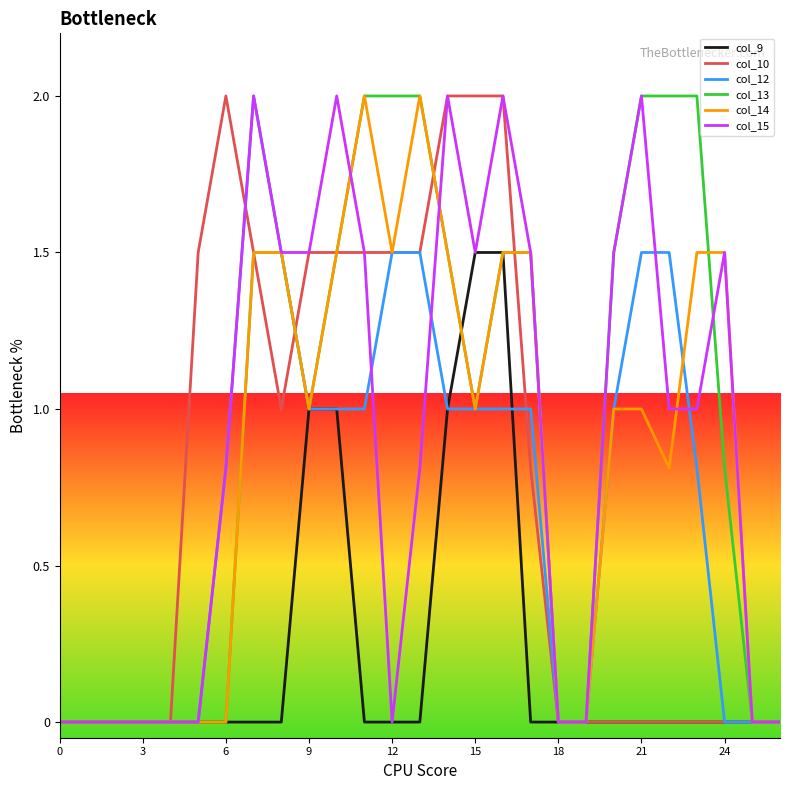

The col_12 series shows 0.8 at 6. True or false?

True